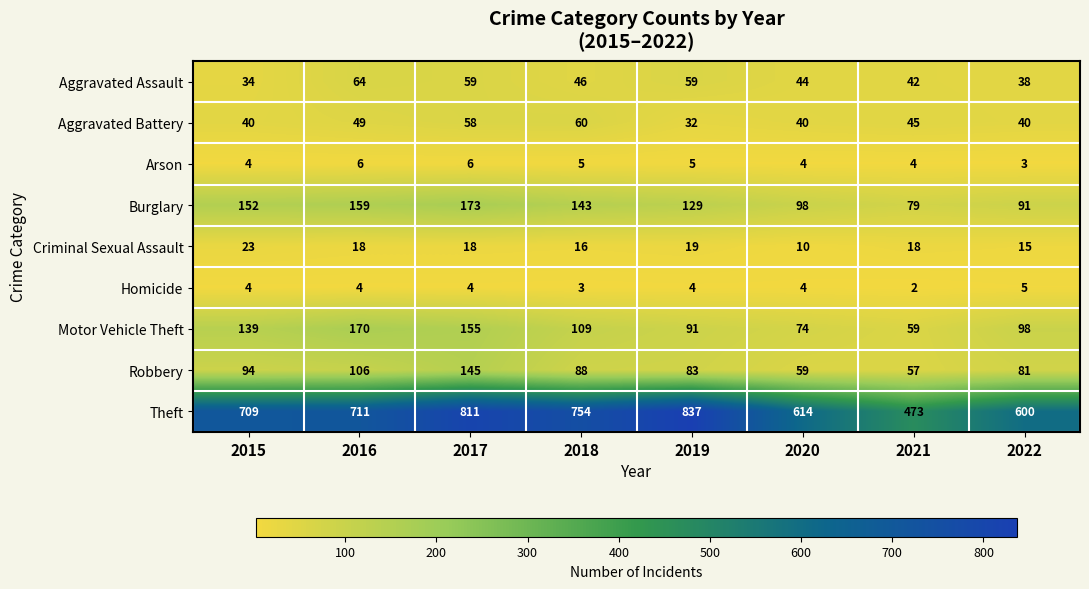

What is the maximum value shown in the chart?

837